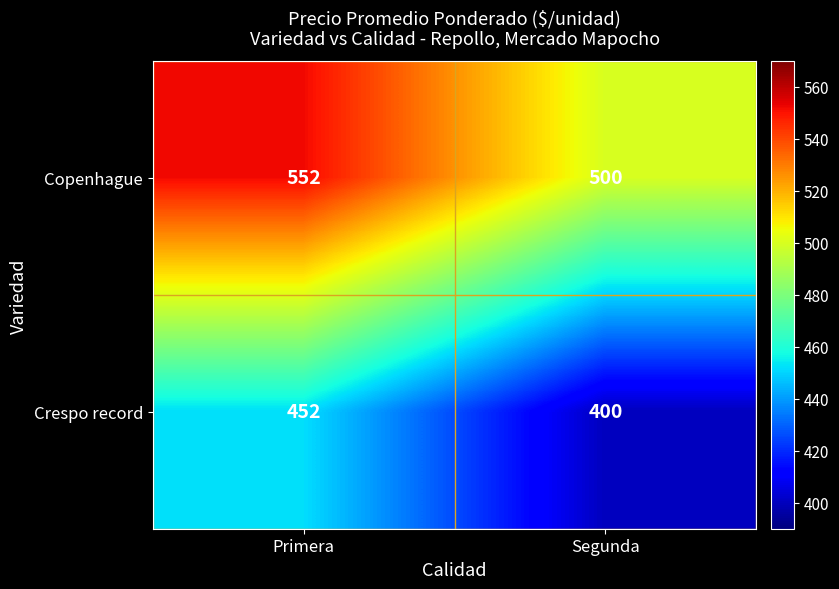

The Crespo record series shows 400 at Segunda. True or false?

True